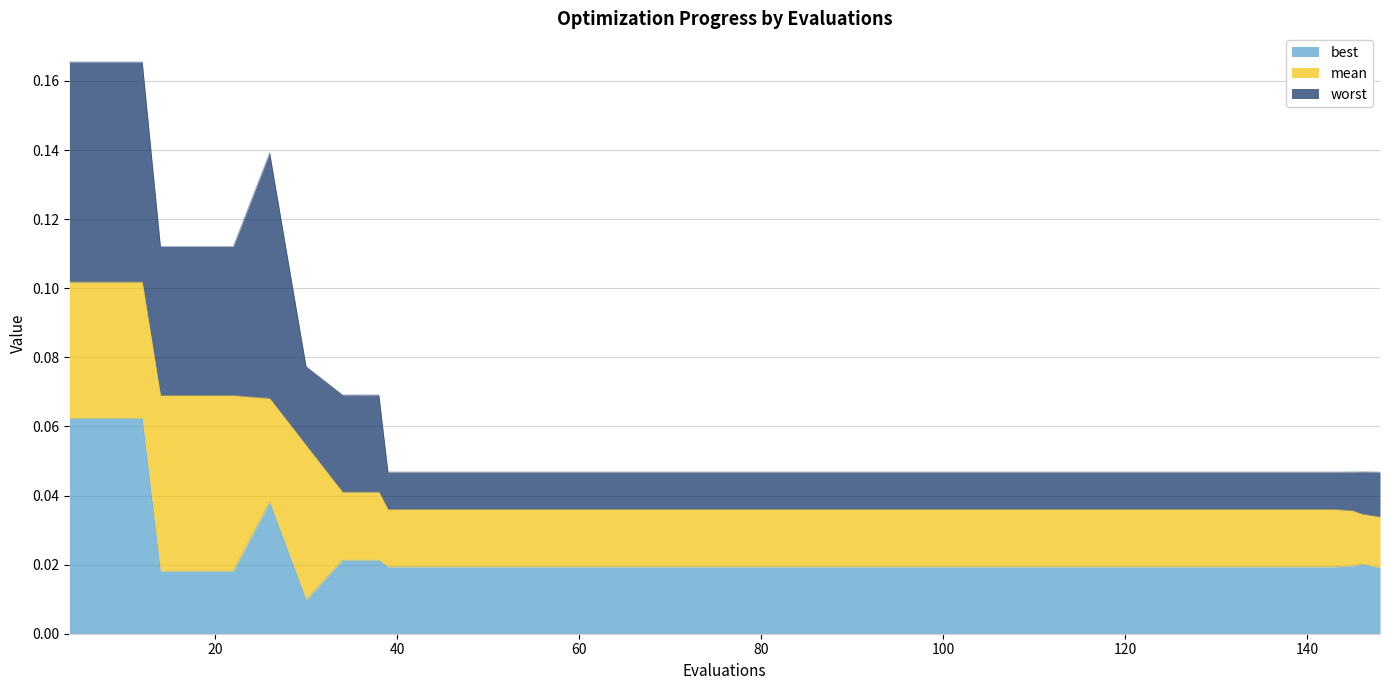

How many distinct data groups are displayed?

3